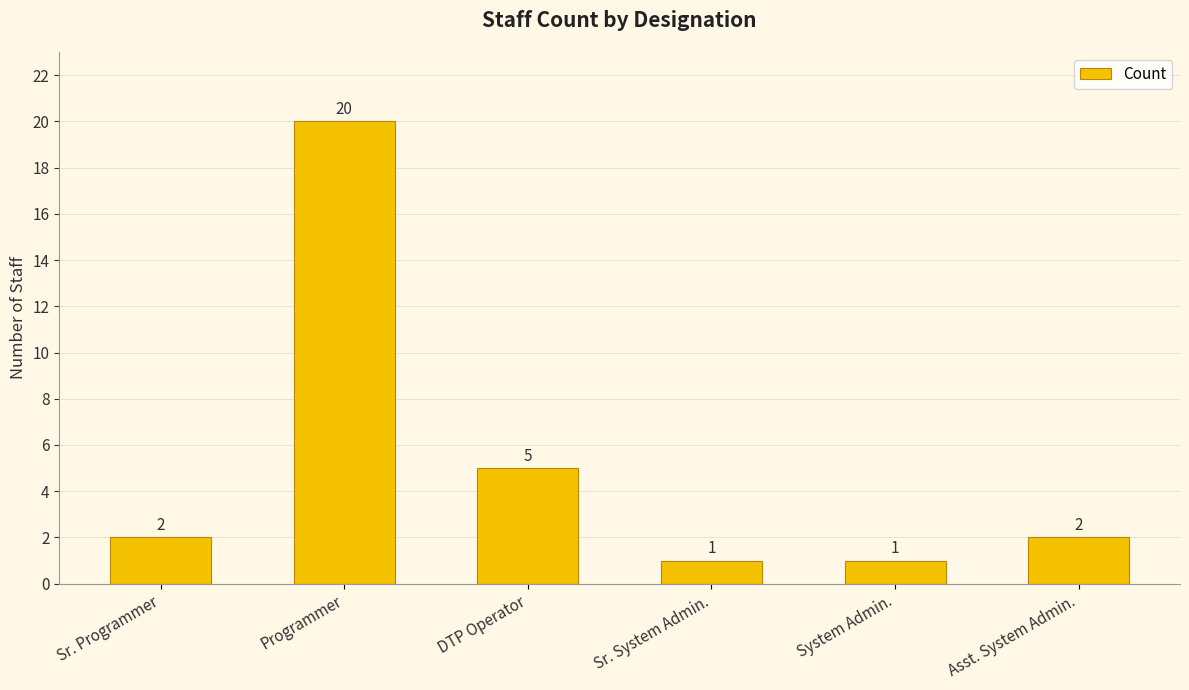

What is the smallest value displayed?

1